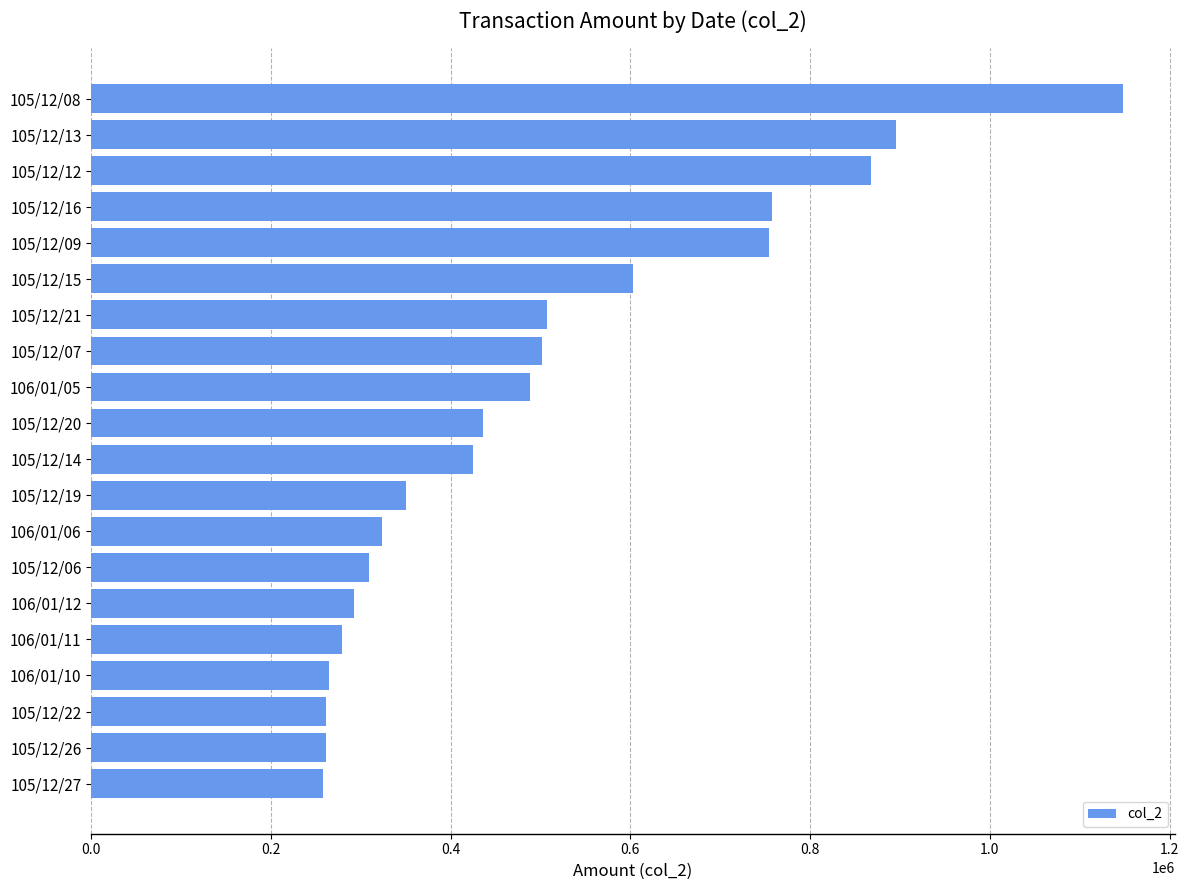

What is the ratio of the value at 105/12/22 to the value at 105/12/16?

0.3